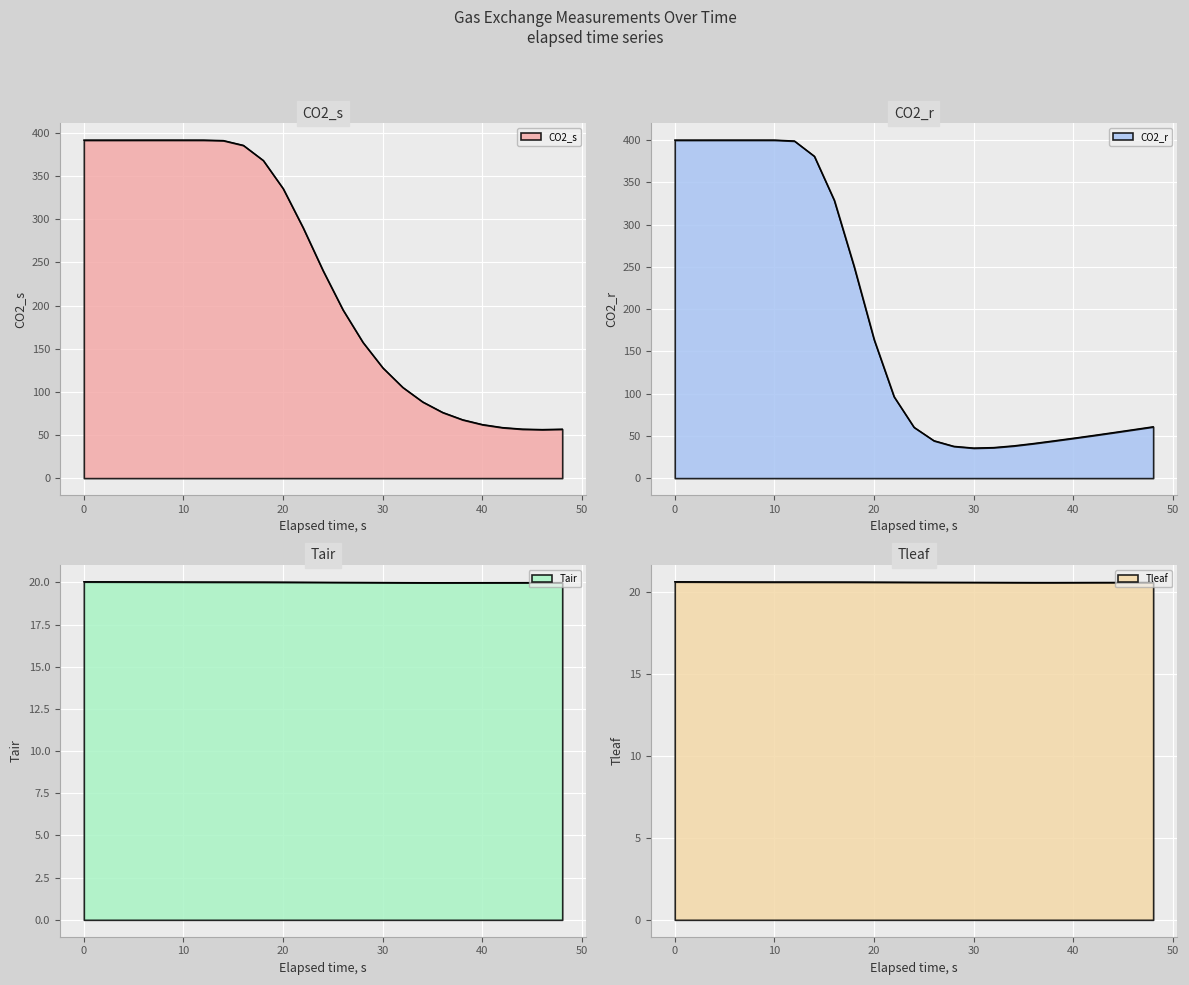

At which category is the sum across all series the highest?

6